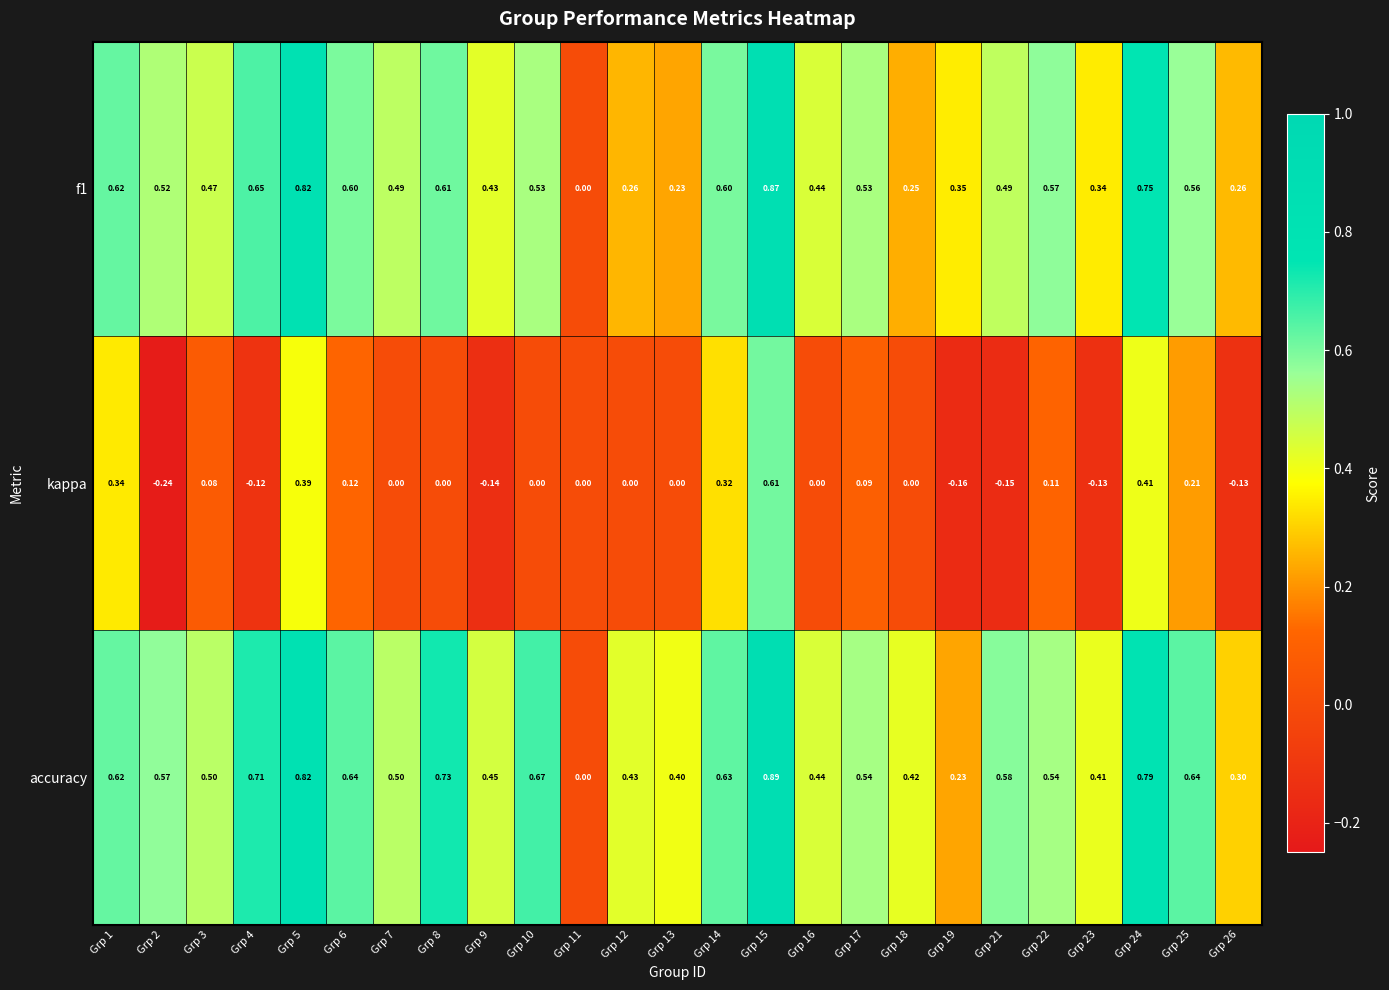

Is the value of f1 at Grp 24 greater than the value of kappa at Grp 4?

Yes